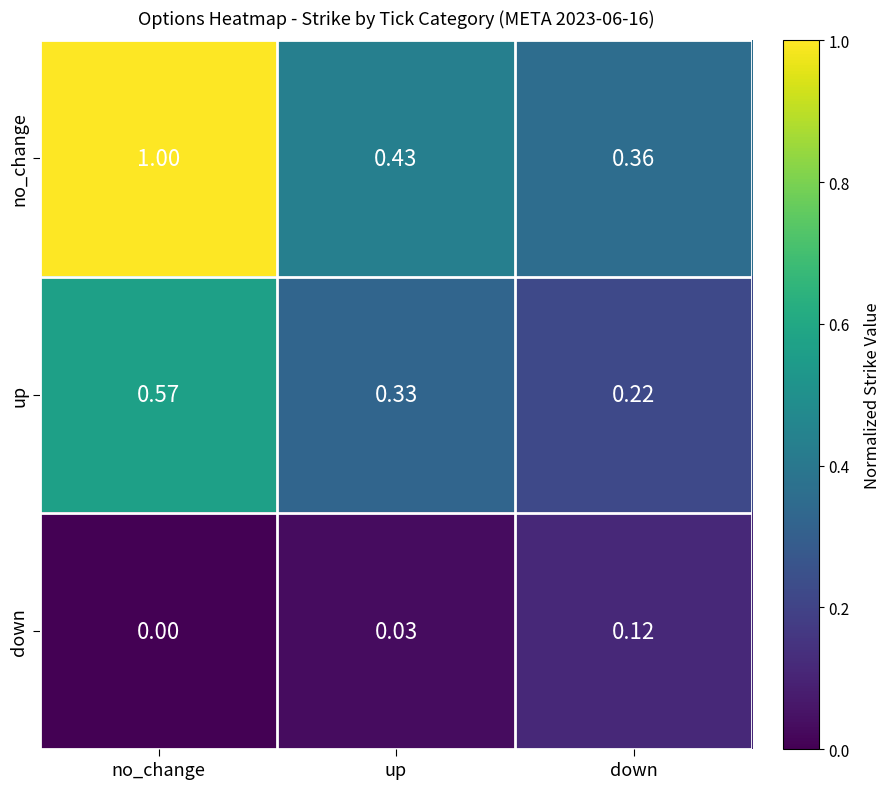

Rank the series by their average value, from highest to lowest.

no_change, up, down